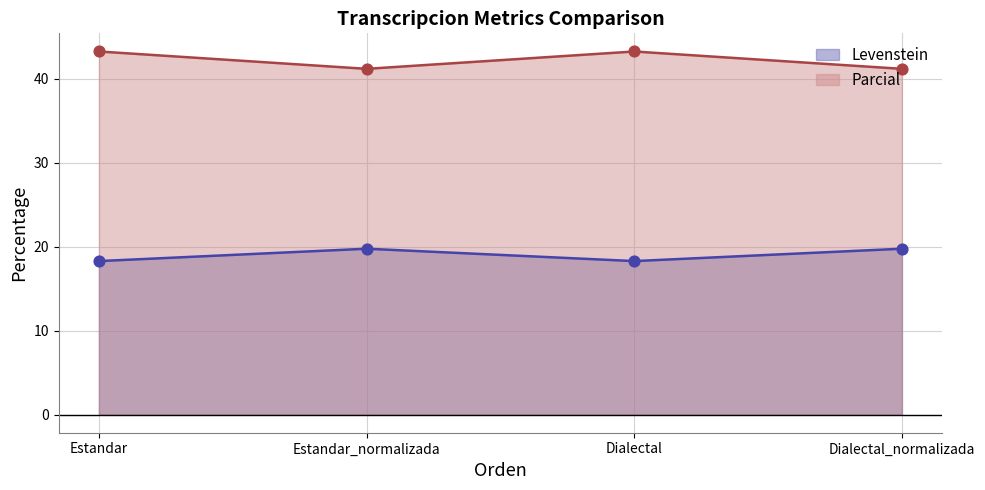

Which series contains the lowest Y value?

Levenstein